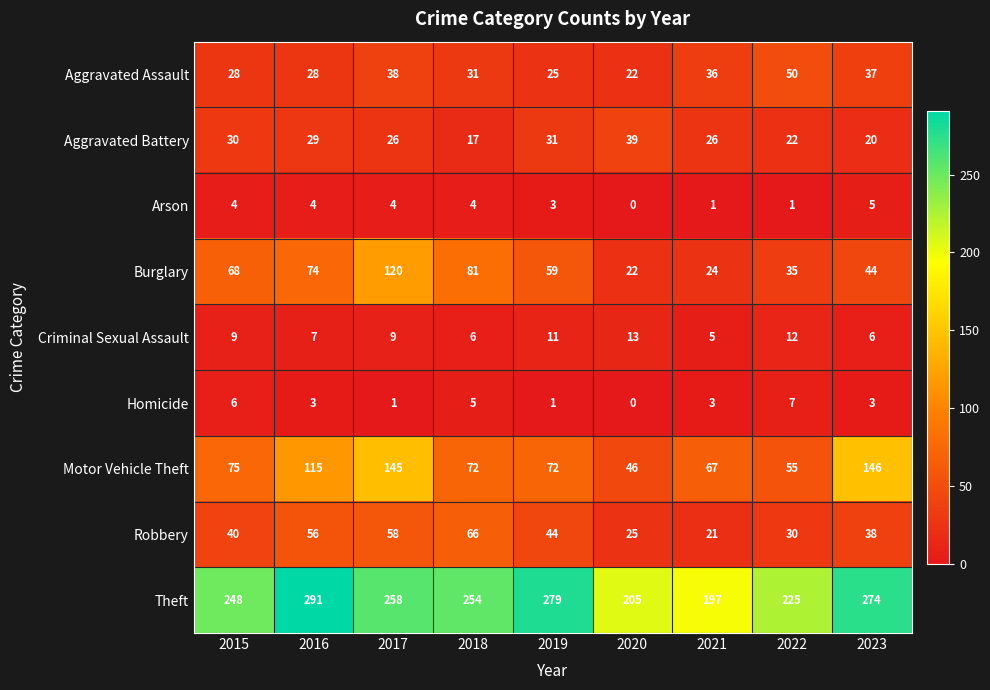

The Robbery series shows 39 at 2020. True or false?

False